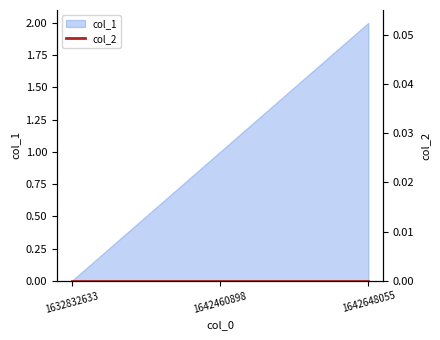

How many data points are less than 1?

1